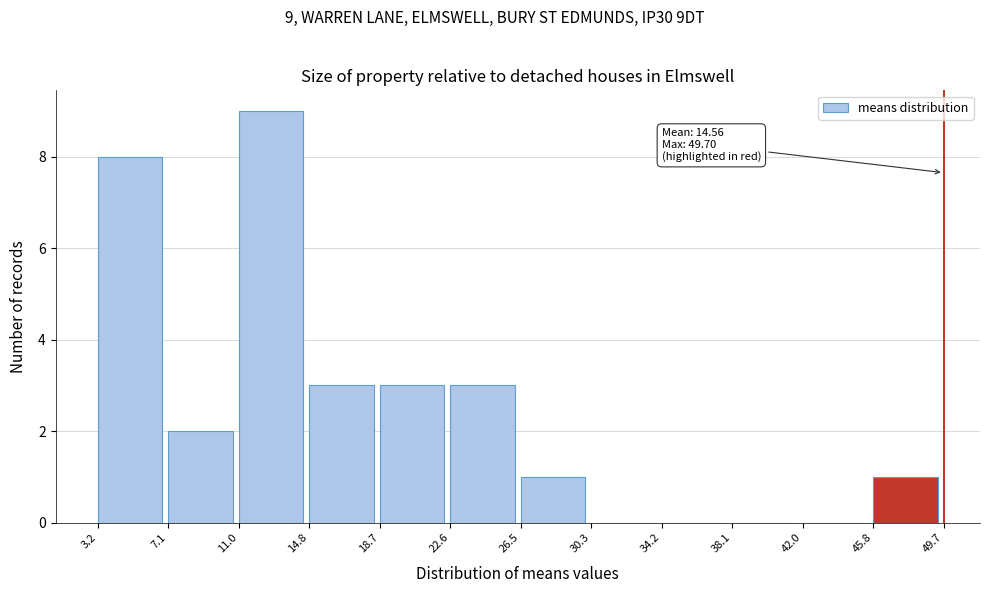

Which range on the x-axis has the tallest bar?

11.0 to 14.8